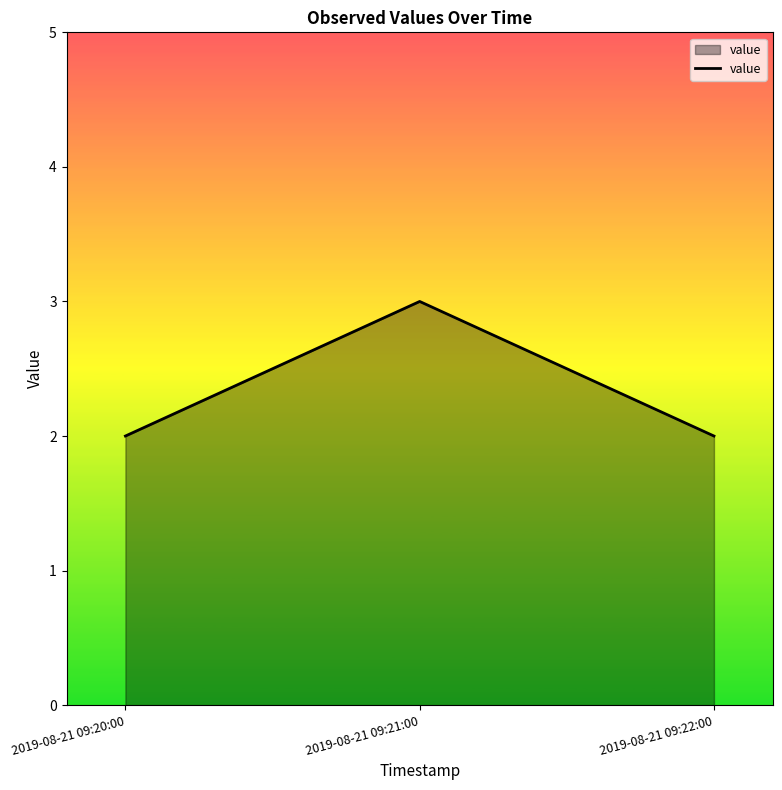

What is the smallest value displayed?

2